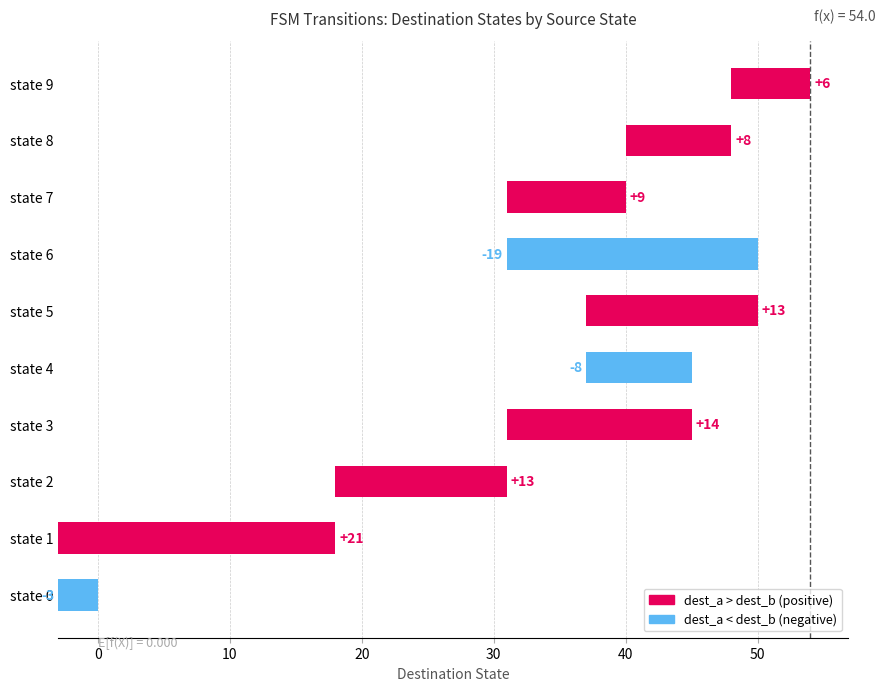

Which category has the lowest value in the output_symbol_a series?

state 1